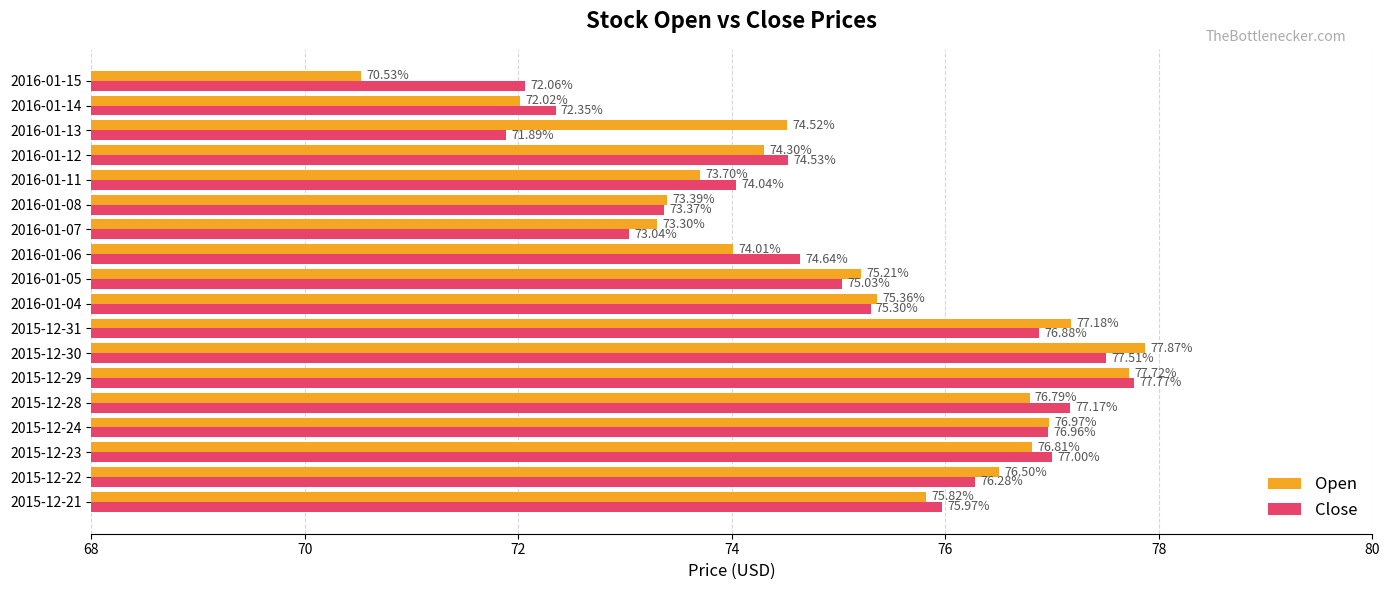

Which series changed the most between 2015-12-23 and 2015-12-29?

Open